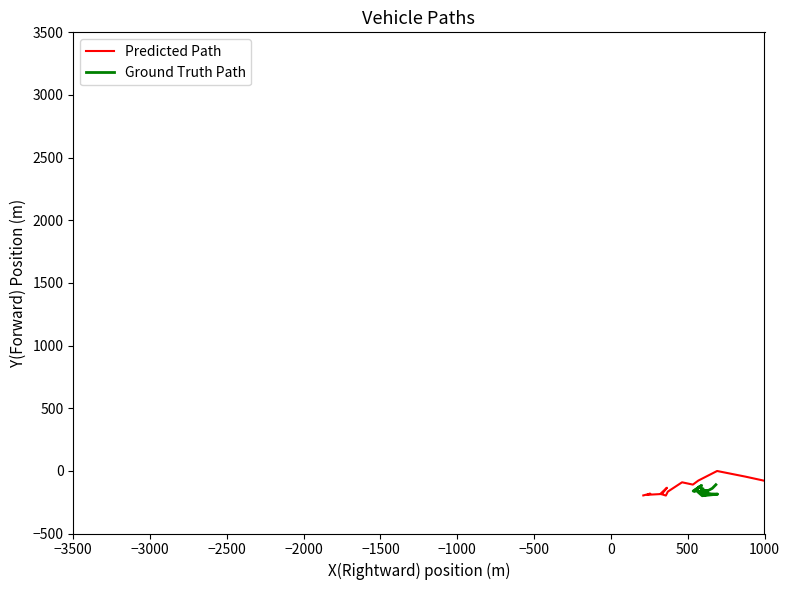

What is the difference between the highest and lowest values at 0?

149.0